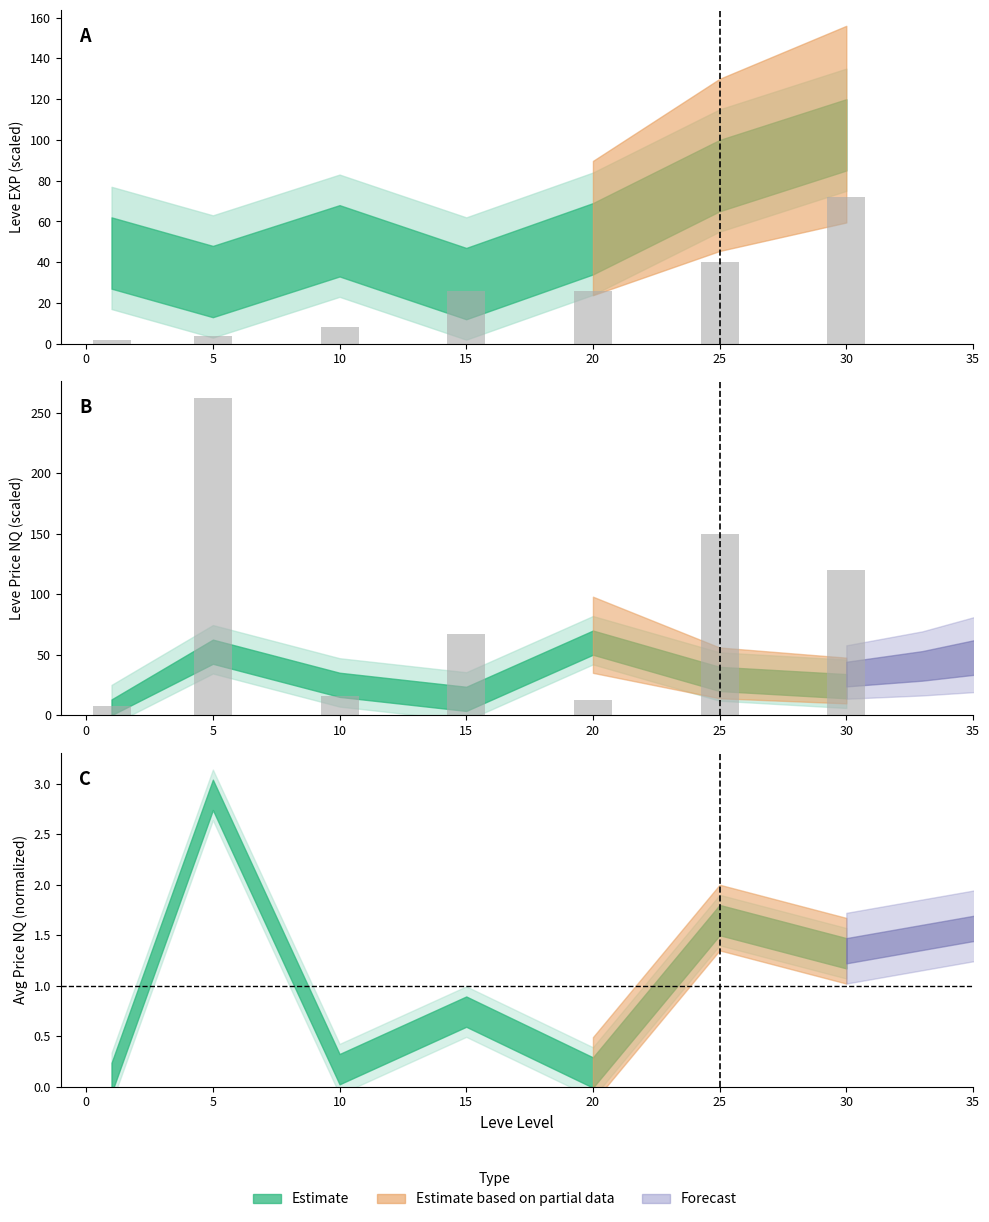

Count the number of categories in the chart.

7